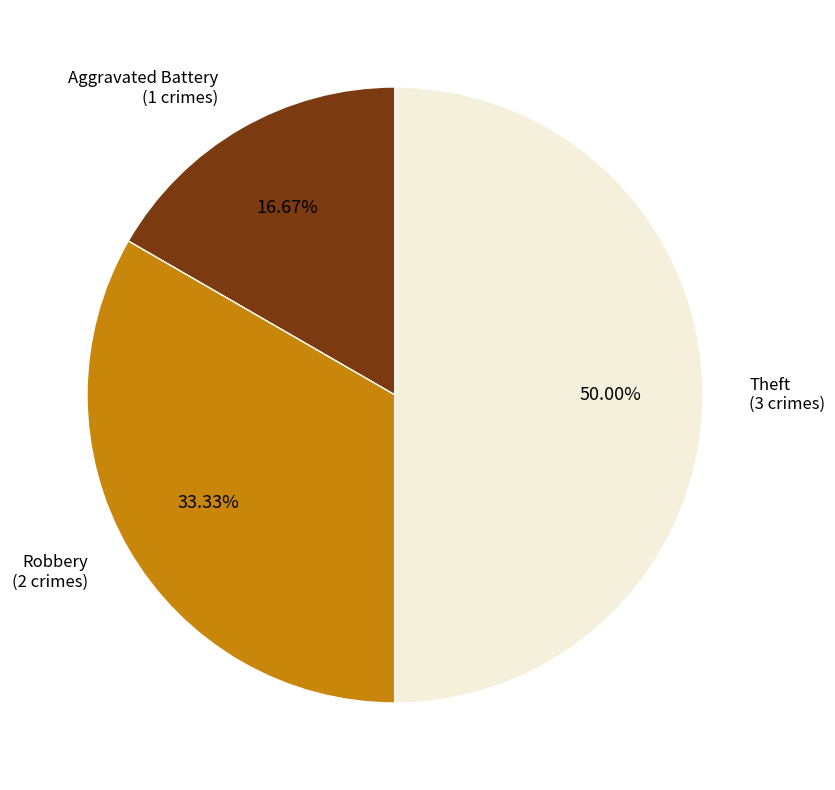

Does any single category account for the majority?

No